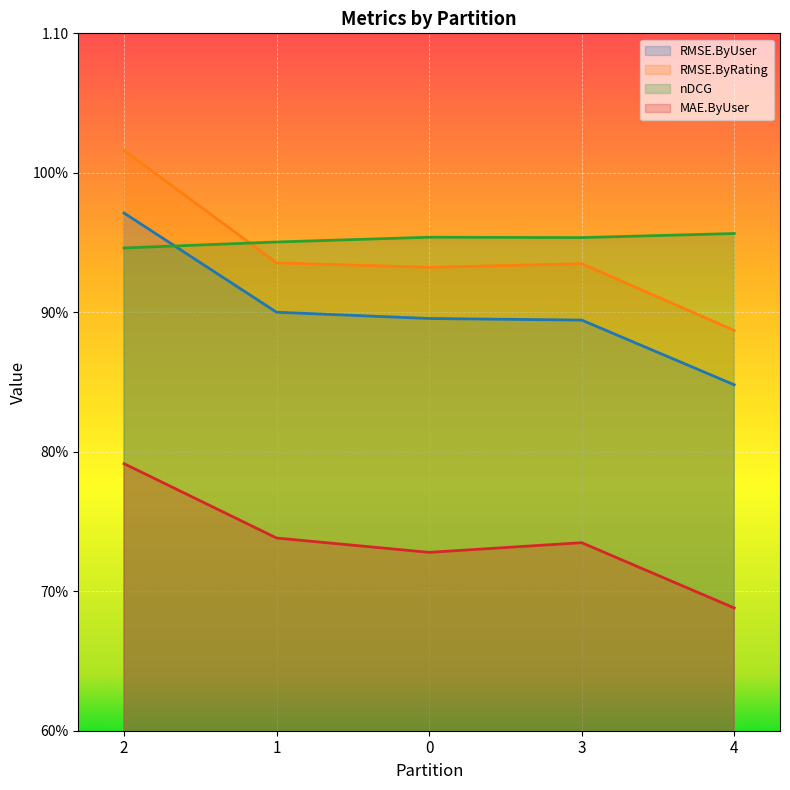

How many series are shown in this chart?

4